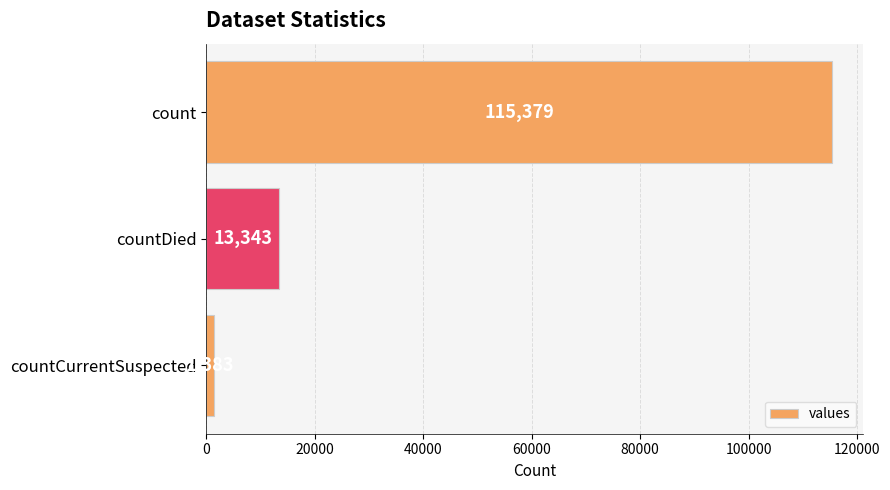

The value at countDied is 13343. True or false?

True